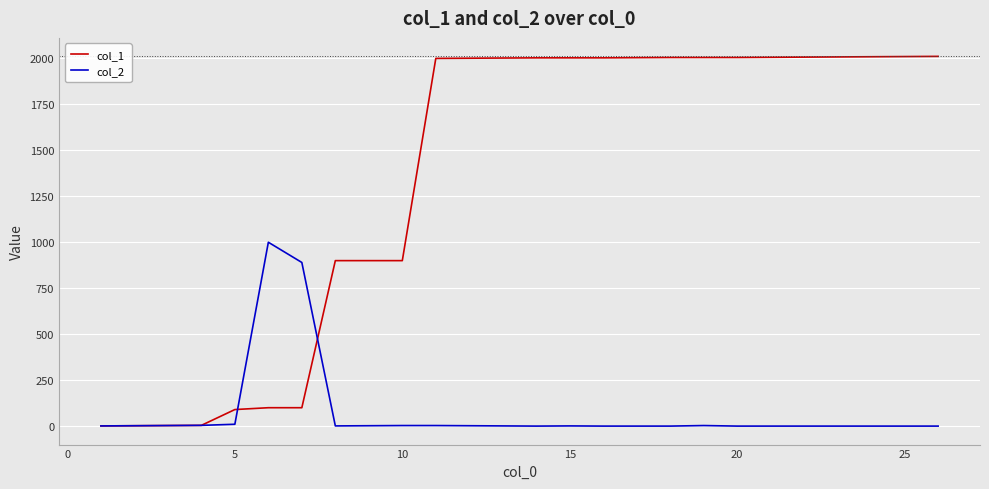

Rank the series by their maximum value, from highest to lowest.

col_1, col_2